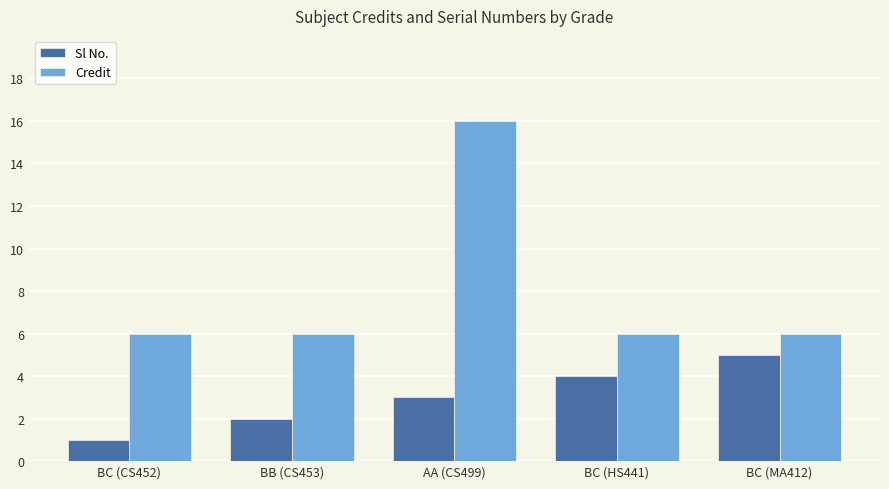

Is the value of Sl No. at BC (CS452) greater than the value of Credit at BB (CS453)?

No